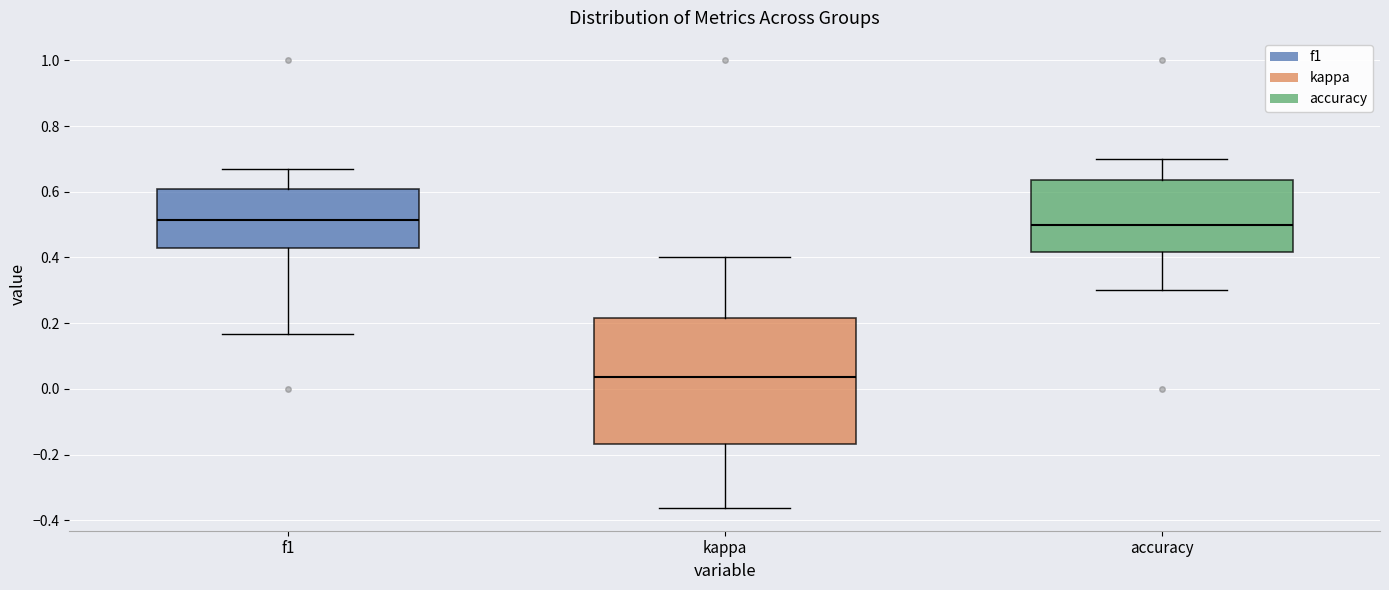

Where is the upper edge of the box for f1 on the y-axis? The values are not printed on the chart, so give them approximately, as read against the axis.

0.60